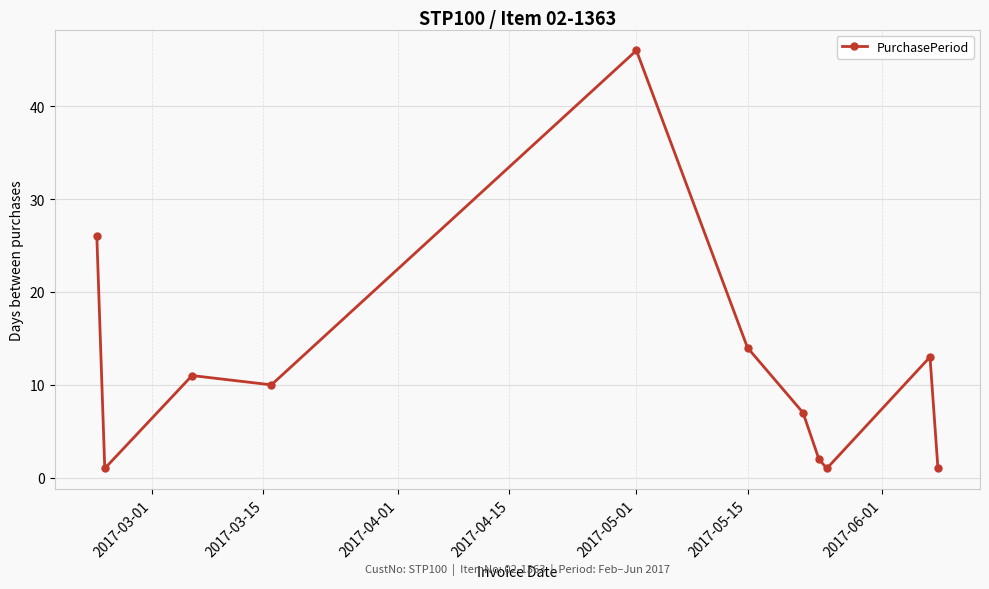

What is the sum of all values?

132